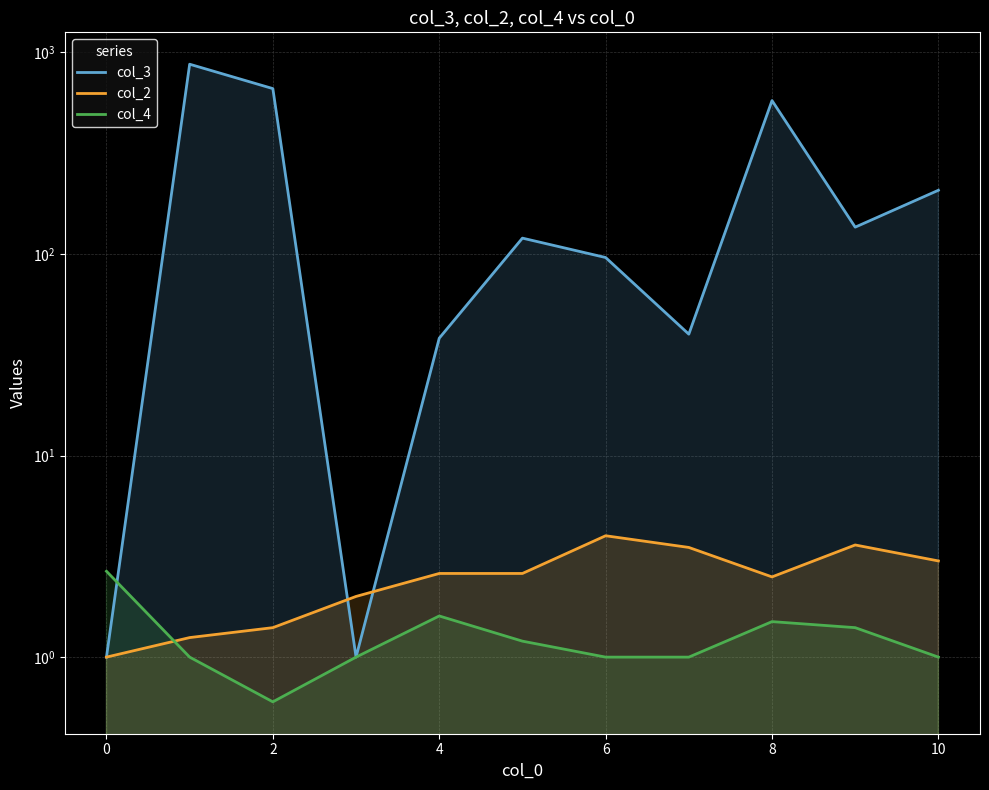

Reading left to right, transcribe all the data shown in this chart.

col_3: 1.0	873.4	661.0	1.0	38.2	119.8	96.0	40.0	576.5	135.8	207.0
col_2: 1.0	1.2	1.4	2.0	2.6	2.6	4.0	3.5	2.5	3.6	3.0
col_4: 2.7	1.0	0.6	1.0	1.6	1.2	1.0	1.0	1.5	1.4	1.0